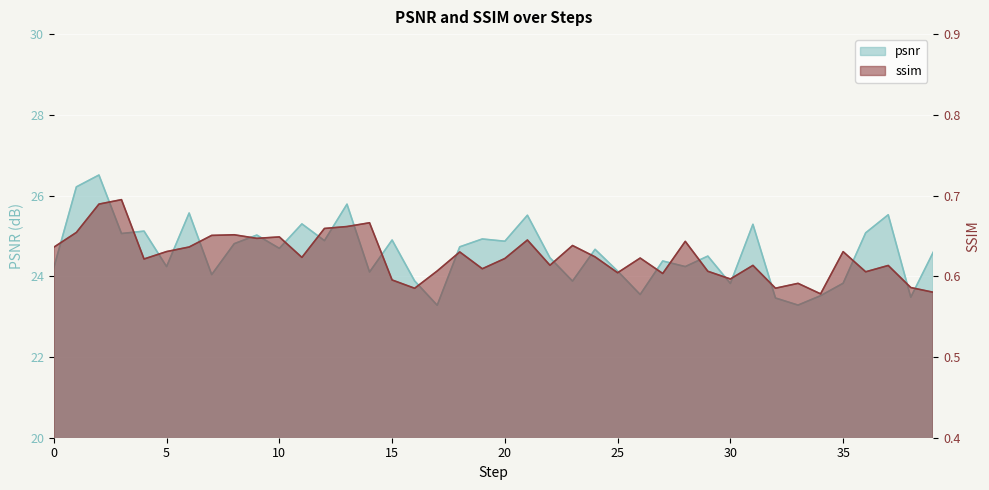

True or false: ssim and psnr cross at least once.

False